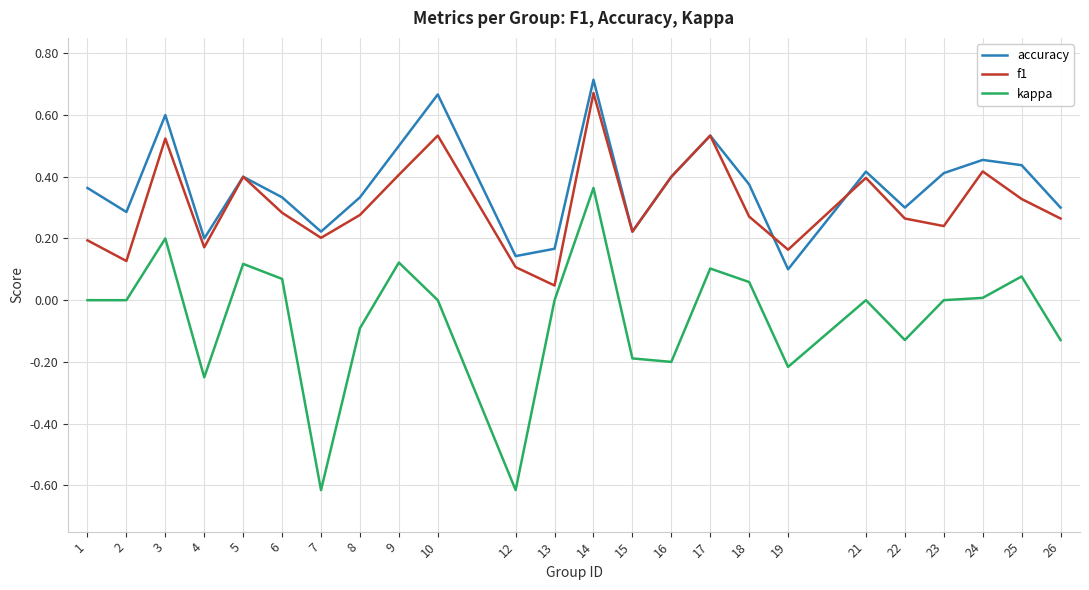

What are all the series names shown in the legend?

accuracy, f1, kappa